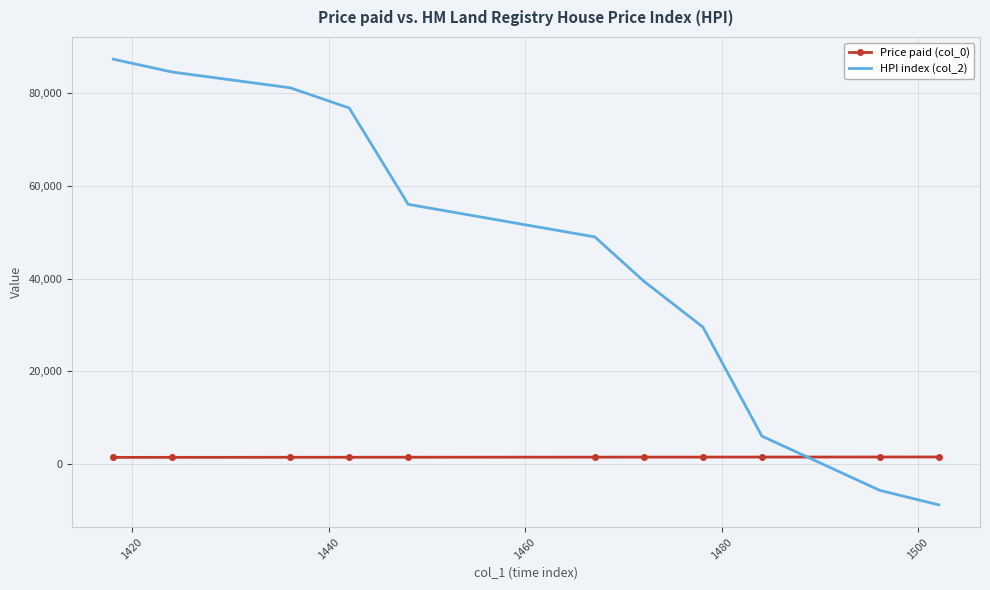

What is the smallest value displayed?

-8828.0